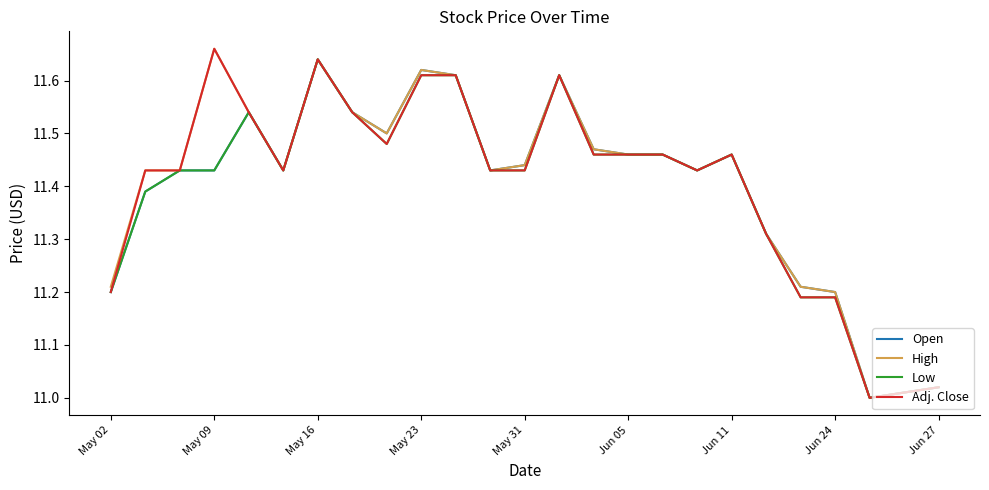

What are all the series names shown in the legend?

Open, High, Low, Adj. Close